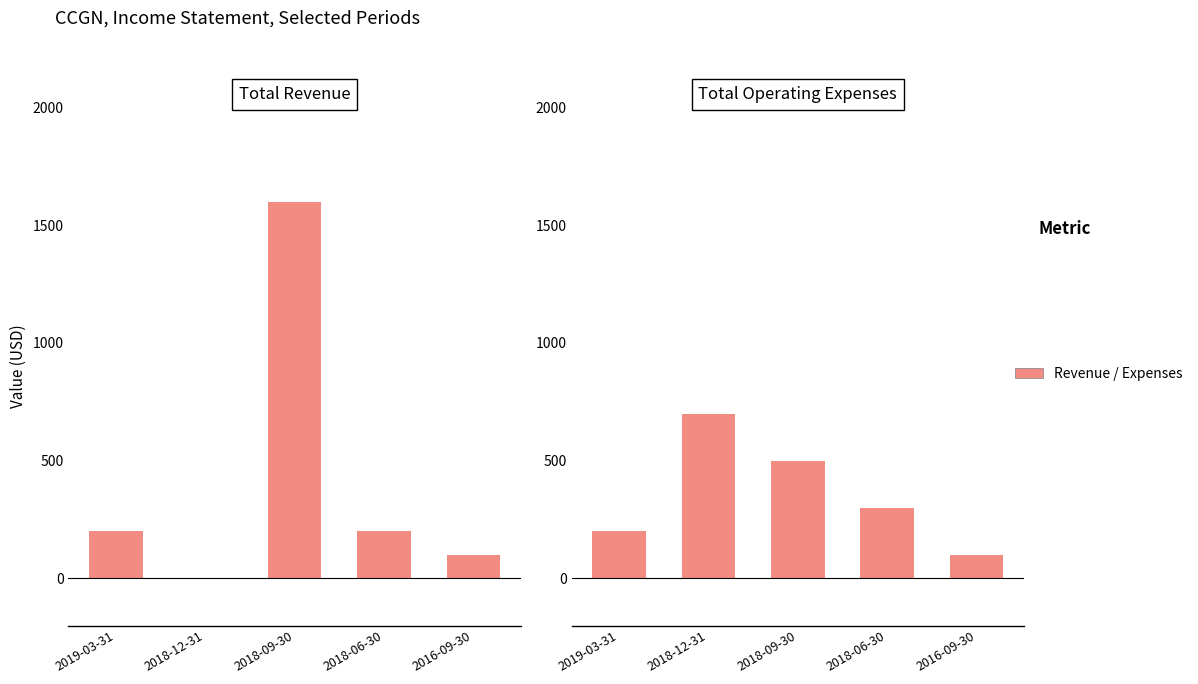

How many distinct data groups are displayed?

2